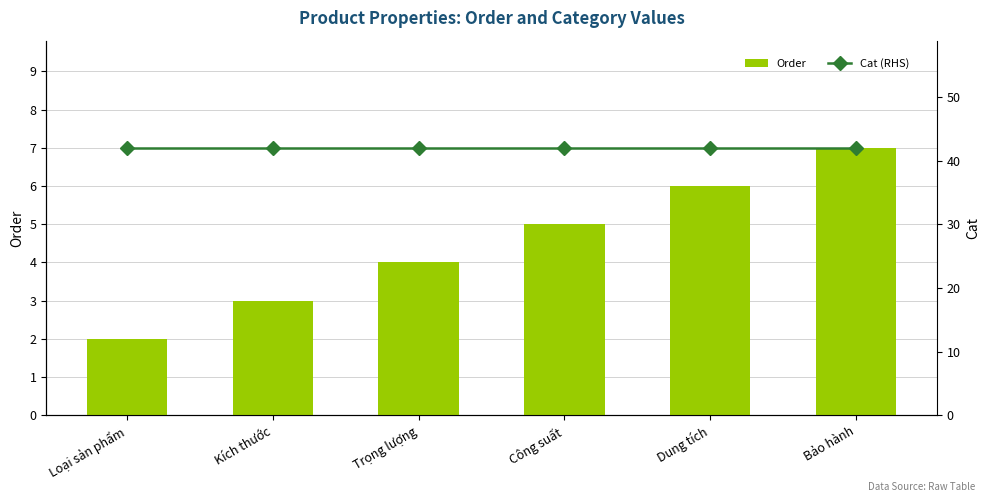

What is the average value of the Order series?

4